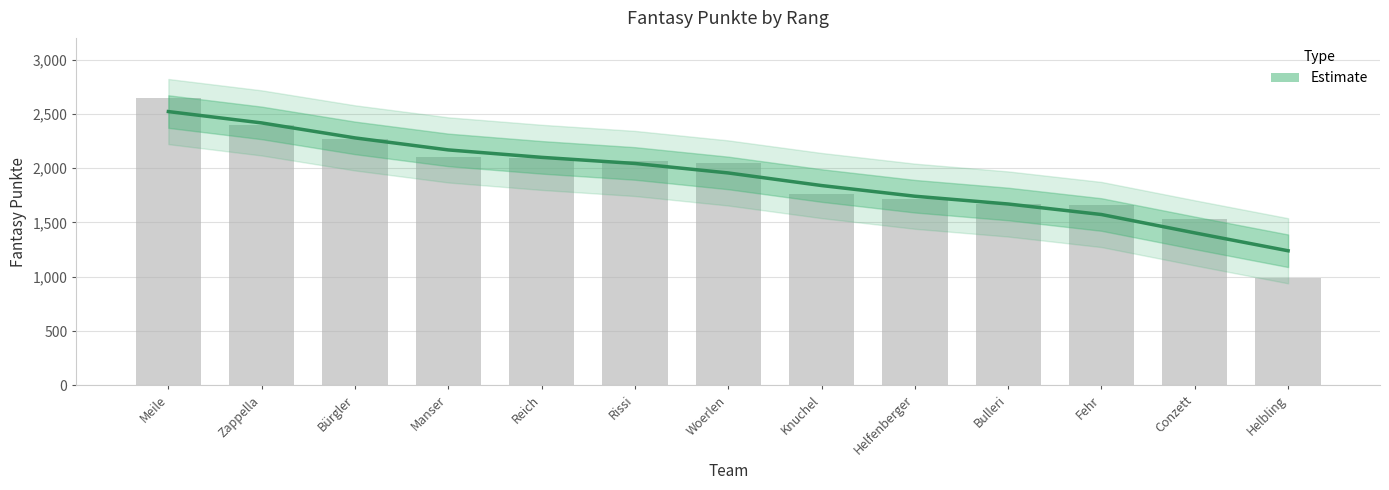

What position from the left is Helfenberger?

9